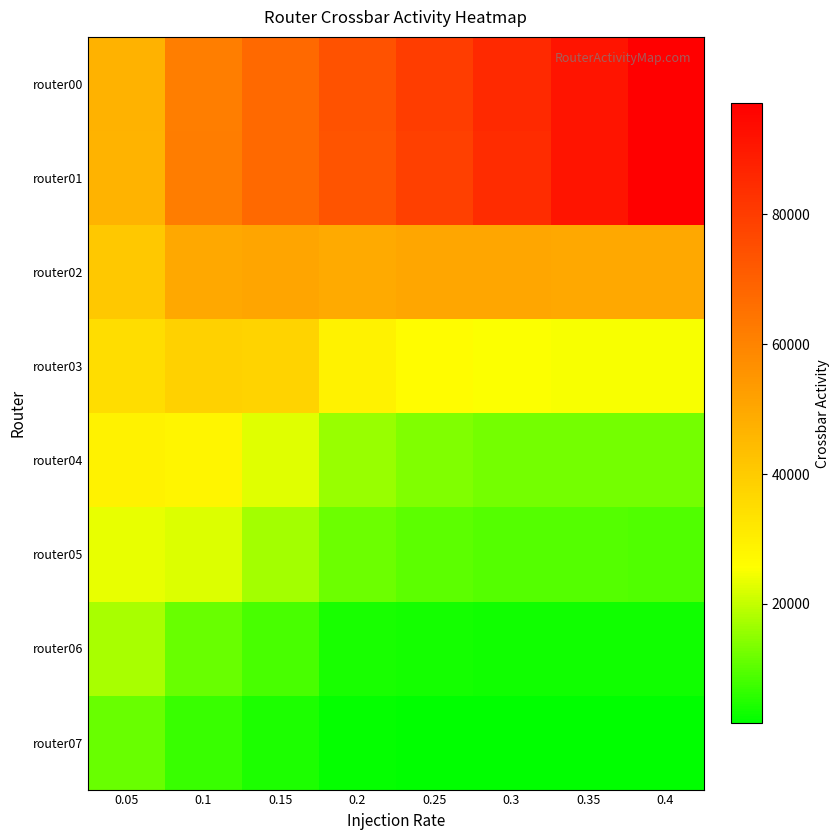

Reading left to right, what are all the values shown in this chart?

router00: 0.05=46796	0.1=61604	0.15=67466	0.2=73721	0.25=79891	0.3=85510	0.35=91292	0.4=96769
router01: 0.05=46701	0.1=61959	0.15=67410	0.2=73319	0.25=78934	0.3=84564	0.35=91260	0.4=97121
router02: 0.05=40815	0.1=49751	0.15=50509	0.2=49149	0.25=50170	0.3=50152	0.35=50067	0.4=50057
router03: 0.05=35054	0.1=38520	0.15=37542	0.2=29130	0.25=26417	0.3=25296	0.35=25044	0.4=25029
router04: 0.05=29192	0.1=28381	0.15=22884	0.2=15911	0.25=13711	0.3=12628	0.35=12593	0.4=12682
router05: 0.05=23357	0.1=22184	0.15=17246	0.2=11874	0.25=10388	0.3=9532	0.35=9532	0.4=9446
router06: 0.05=17399	0.1=11529	0.15=8455	0.2=4152	0.25=3508	0.3=3222	0.35=3204	0.4=3205
router07: 0.05=11431	0.1=7023	0.15=4252	0.2=2103	0.25=1774	0.3=1660	0.35=1622	0.4=1640